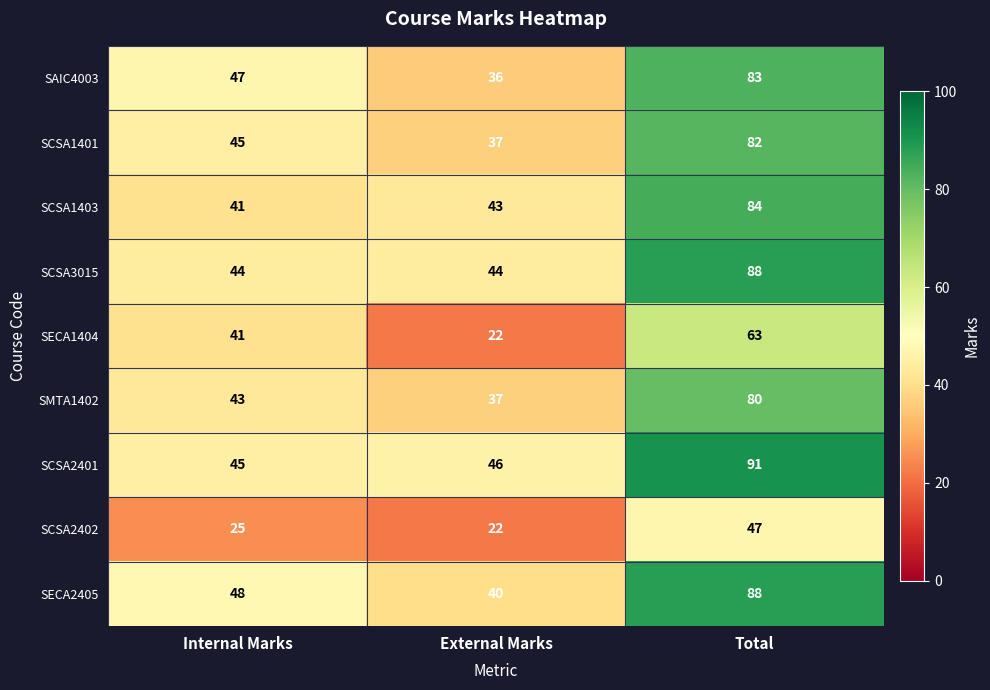

Between Internal Marks and Total, which series saw the biggest shift?

SCSA2401